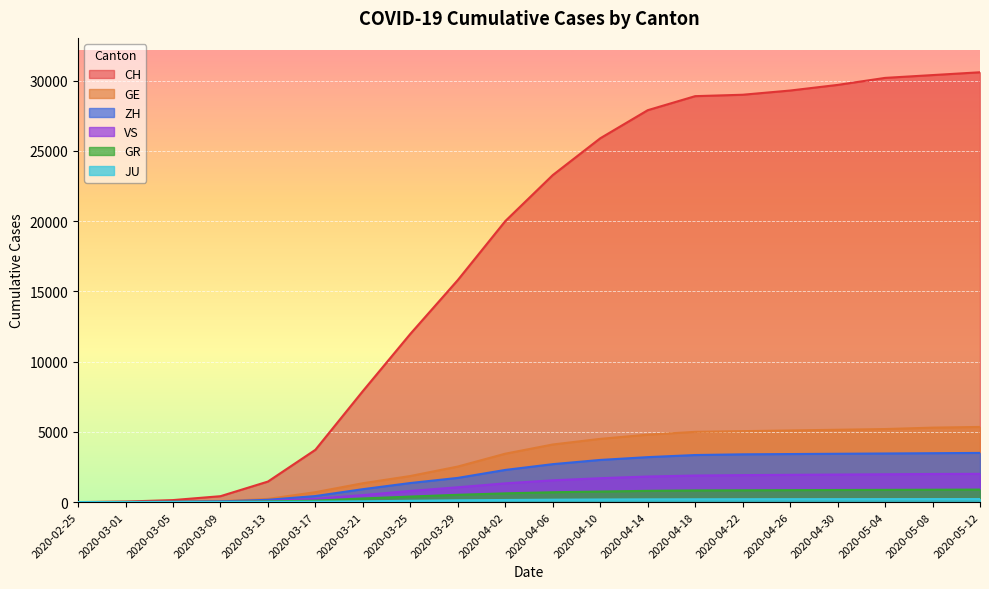

Between 2020-03-05 and 2020-03-21, which series saw the biggest shift?

CH